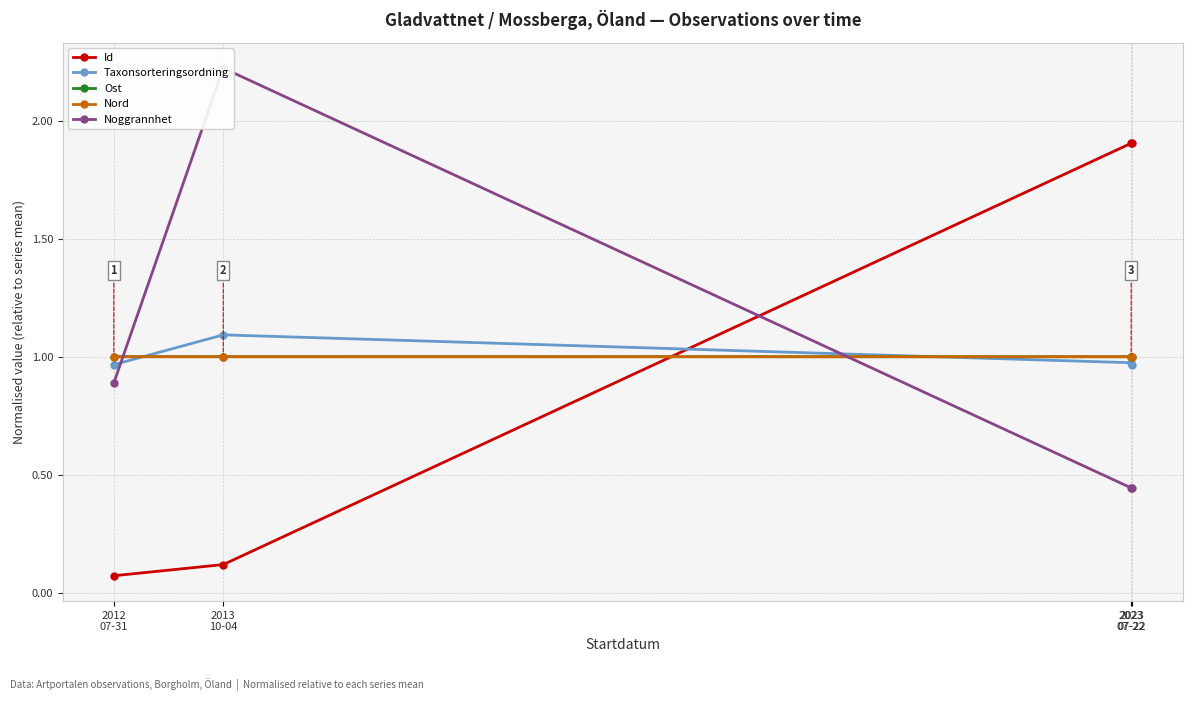

Reading left to right, list all the values displayed in this chart.

Id: 0.1	0.1	1.9	1.9
Taxonsorteringsordning: 1.0	1.1	1.0	1.0
Ost: 1.0	1.0	1.0	1.0
Nord: 1.0	1.0	1.0	1.0
Noggrannhet: 0.9	2.2	0.4	0.4